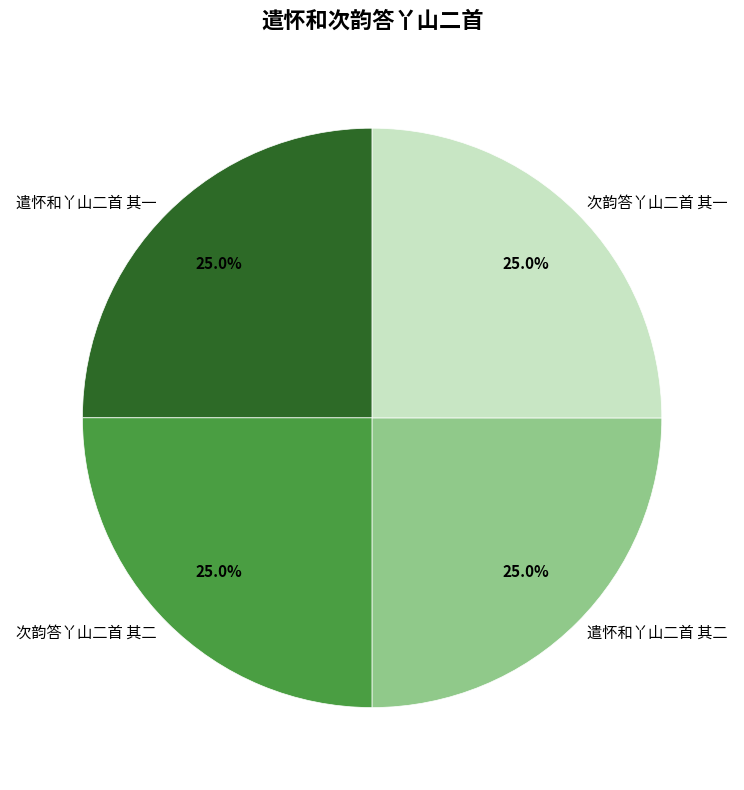

How much of the chart is everything except 次韵答丫山二首 其二?

75.0%